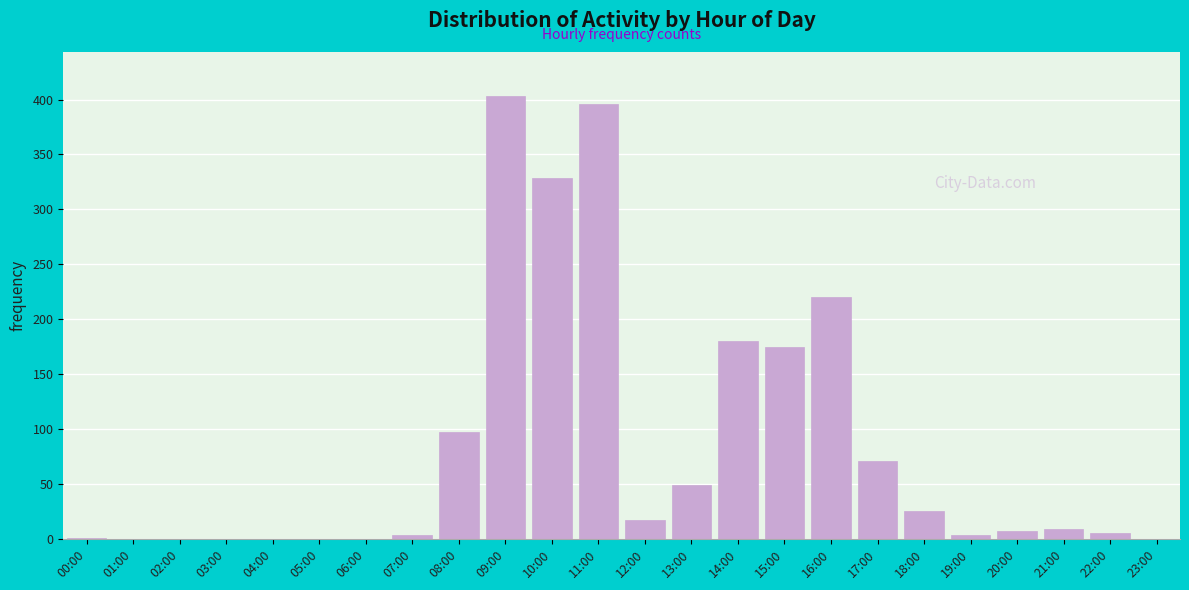

Is it true that the value at 10:00 is 499?

False